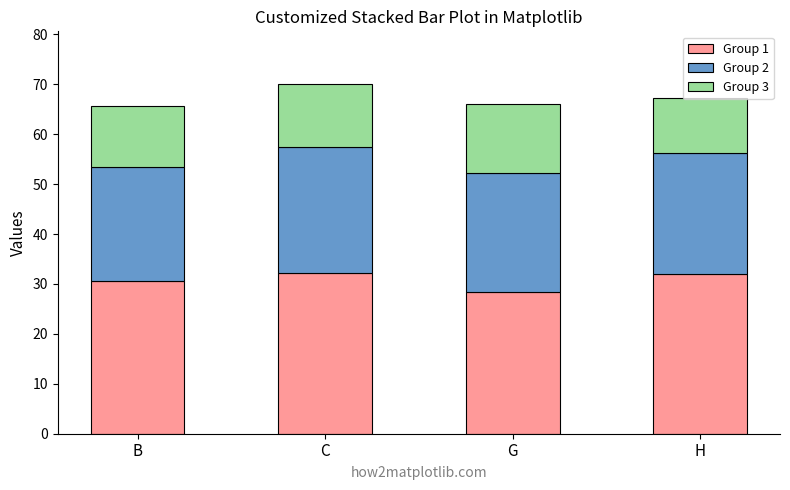

The Group 1 series shows 8.2 at C. True or false?

False